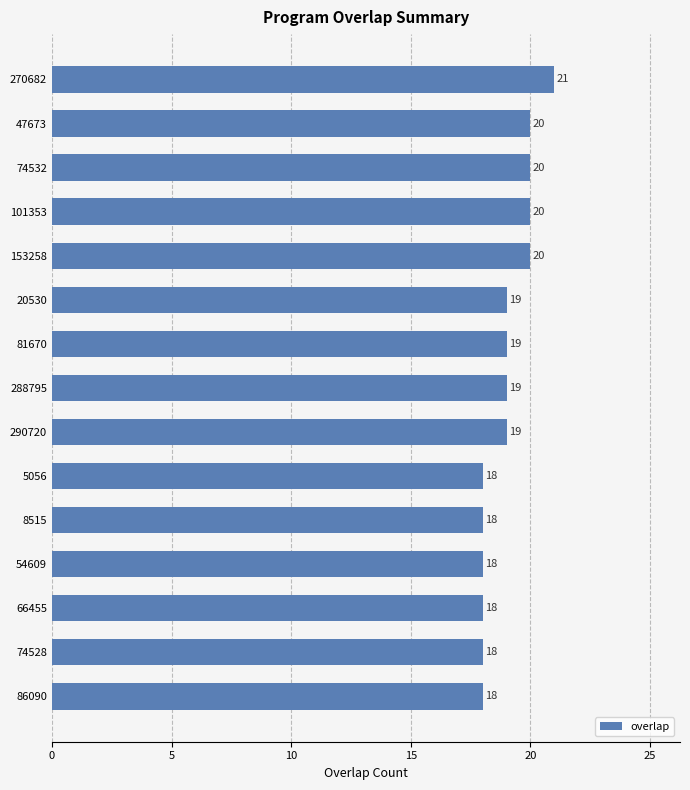

Count the values in the range 18 to 20.

14